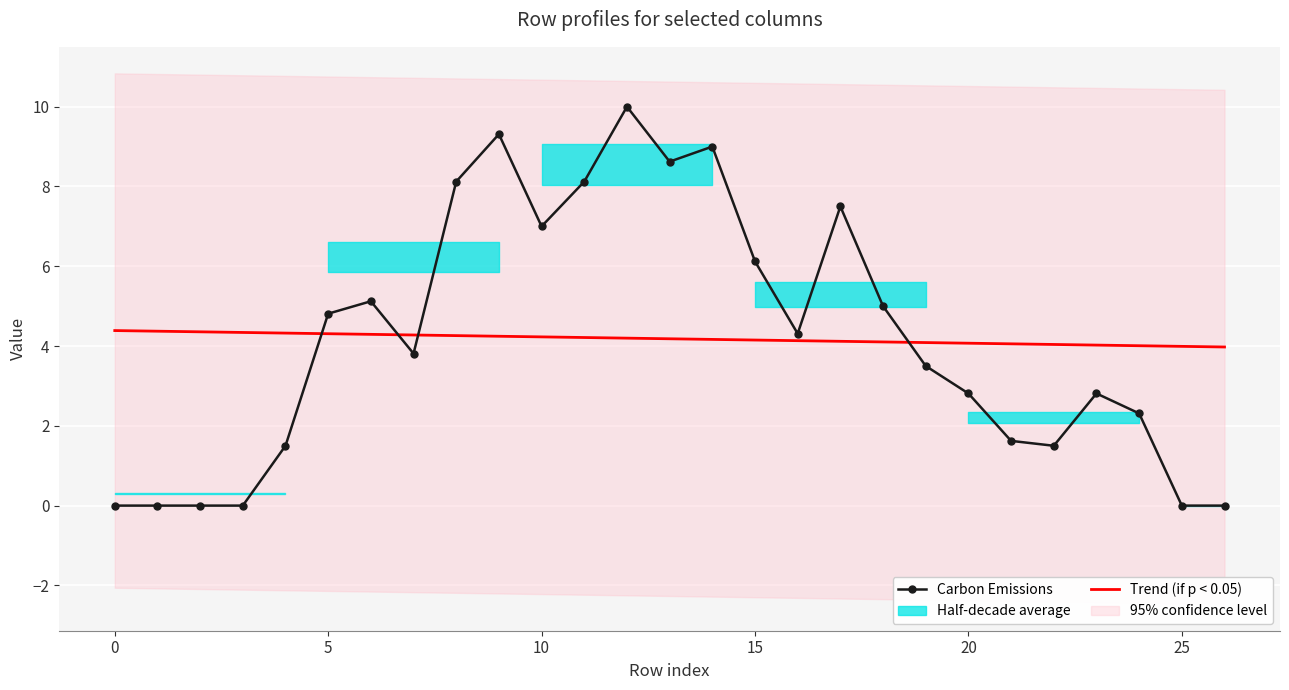

True or false: Trend (if p < 0.05) has a value of 4.1 at 17.

True